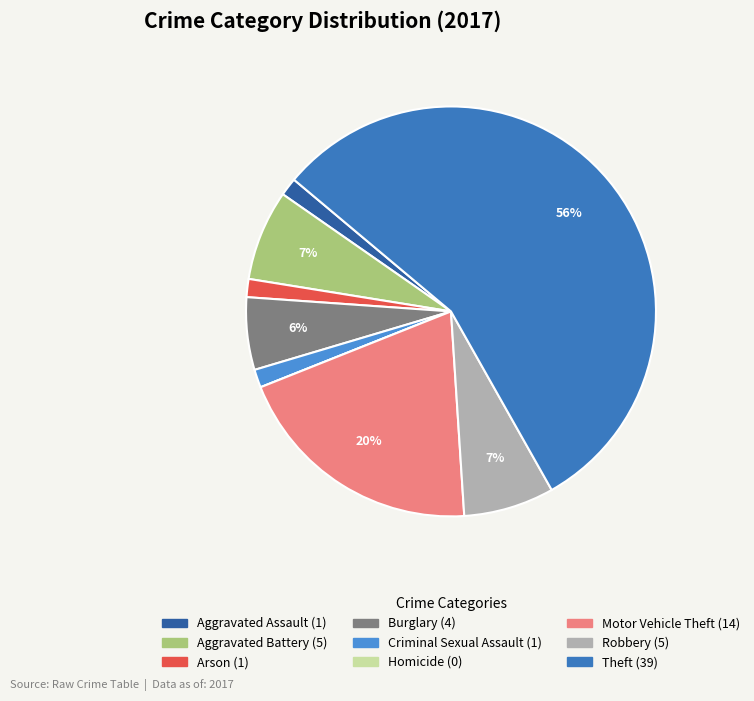

How many slices are in this pie chart?

9